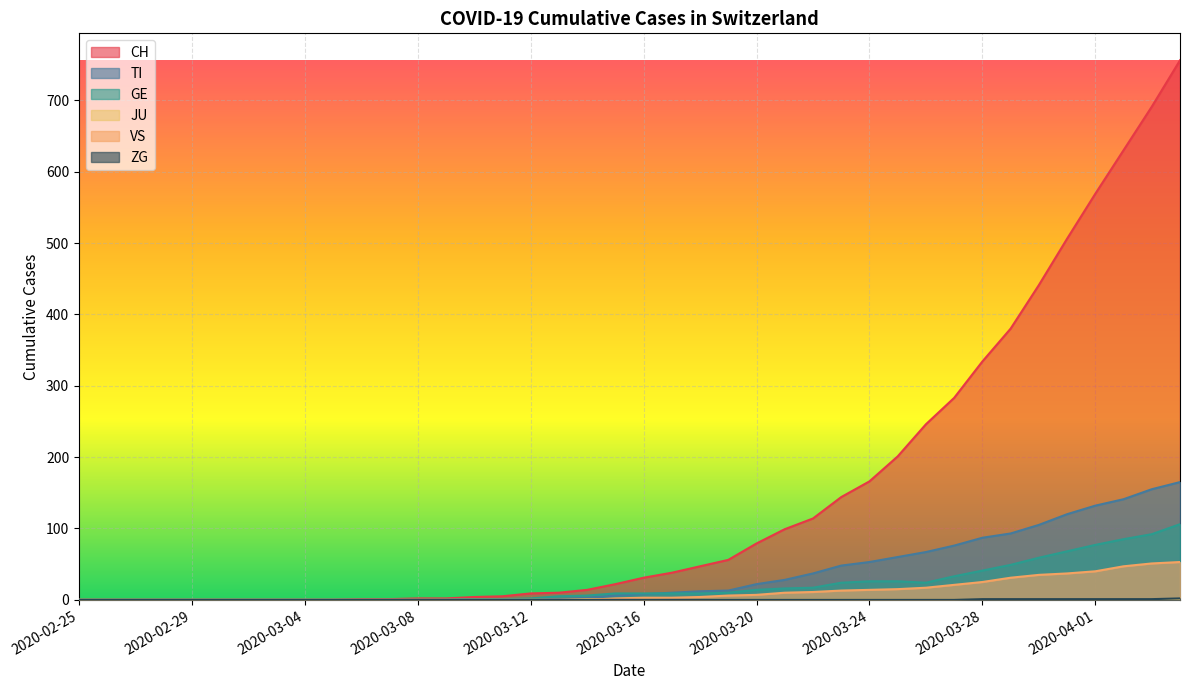

At 2020-03-16, list the series in order from smallest to largest.

ZG, JU, VS, TI, GE, CH